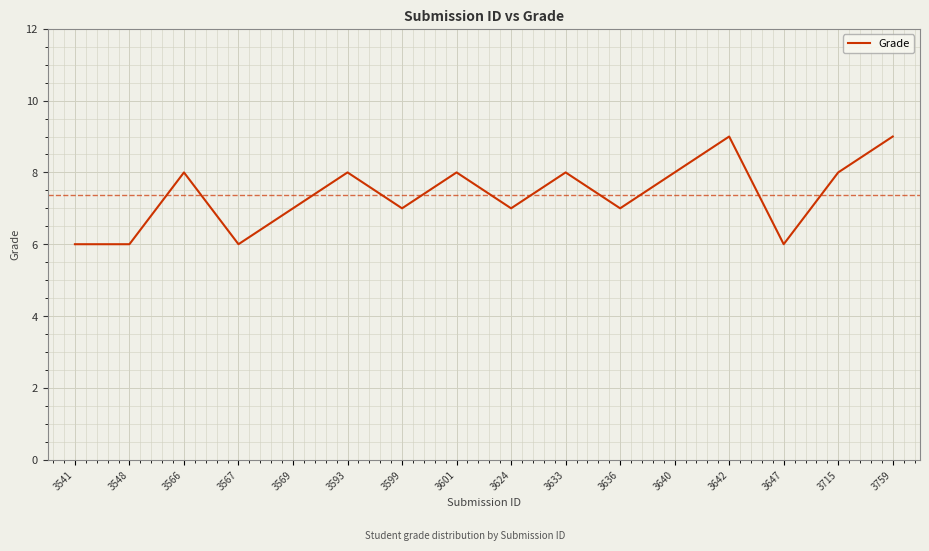

Reading left to right, extract all data points from this chart.

3541=6	3548=6	3566=8	3567=6	3569=7	3593=8	3599=7	3601=8	3624=7	3633=8	3636=7	3640=8	3642=9	3647=6	3715=8	3759=9